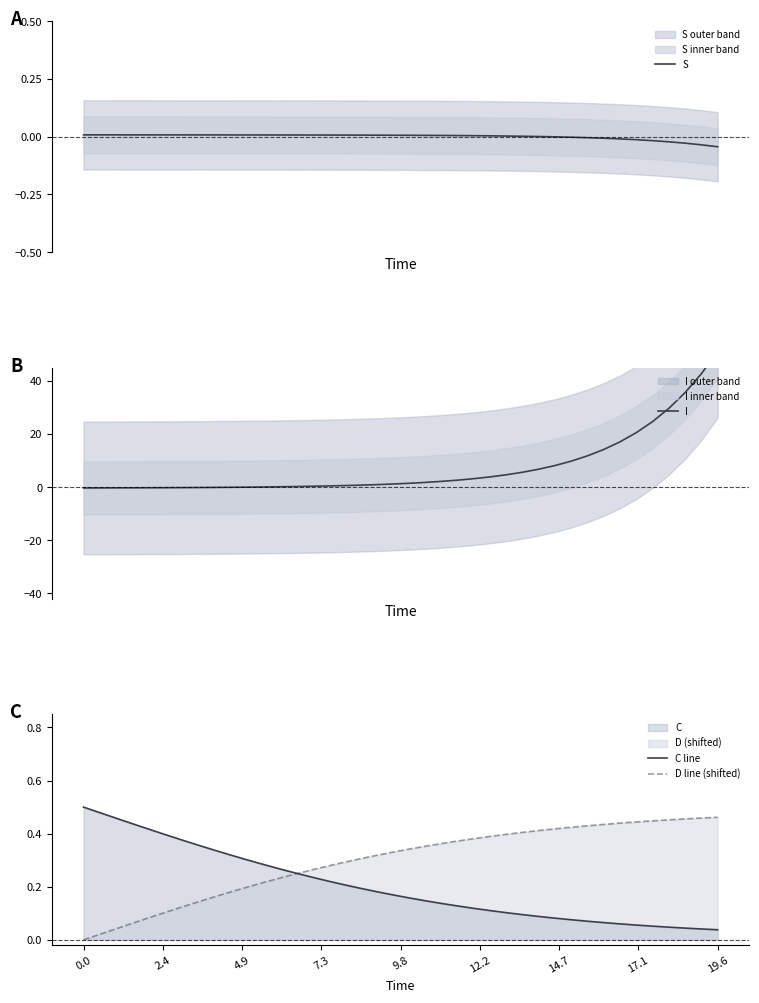

What is the sum of all I values?

300.5